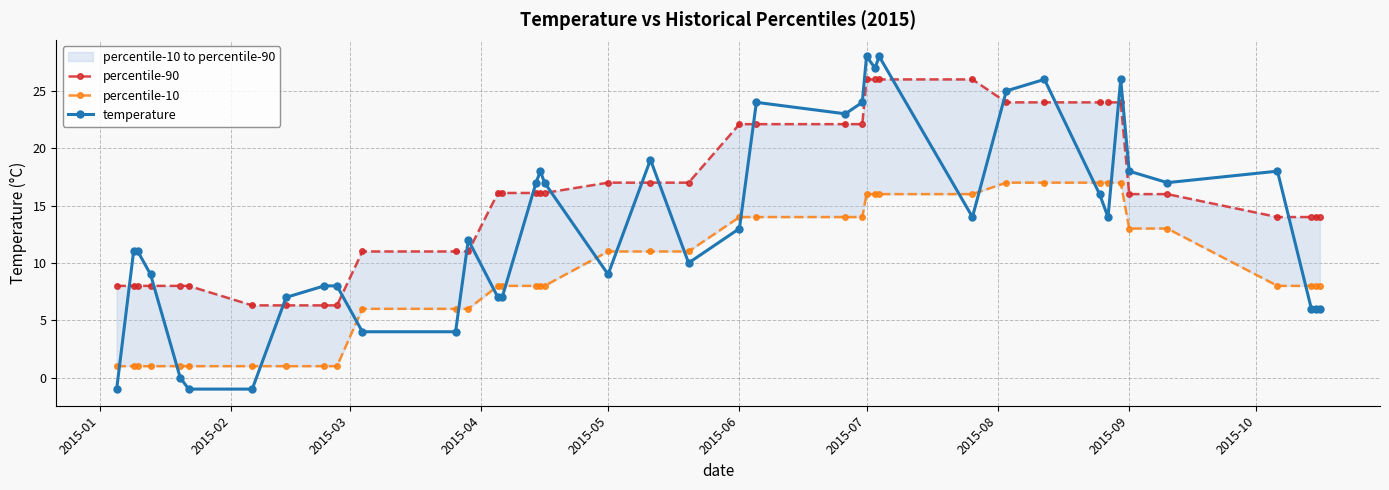

True or false: temperature has more than 1 interior local peaks.

True